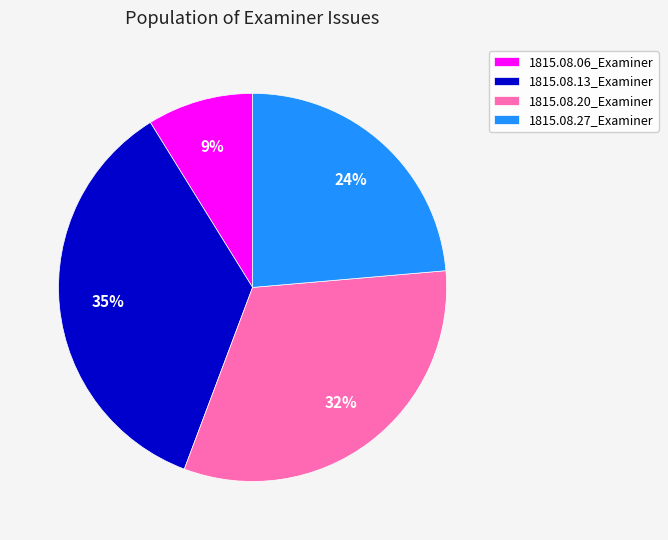

Combined, do 1815.08.20_Examiner and 1815.08.13_Examiner account for over 50%?

Yes